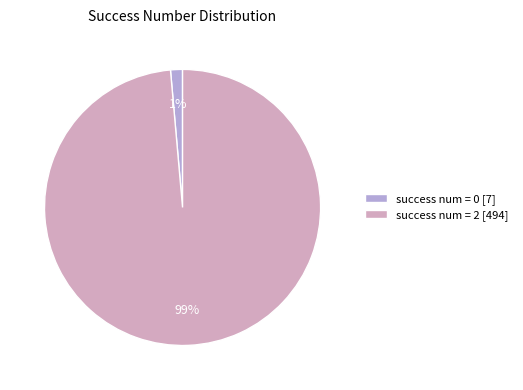

The success num = 2 [494] slice represents 94% of the pie. True or false?

False